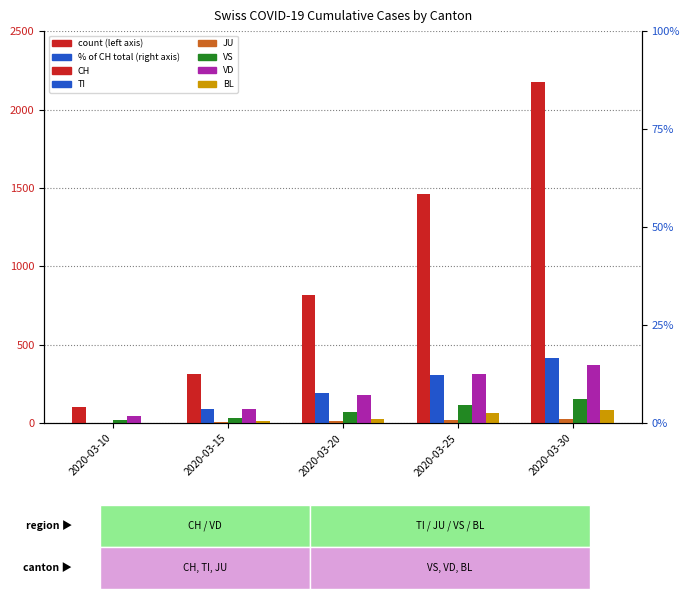

Which category has the highest value in the BL series?

2020-03-30